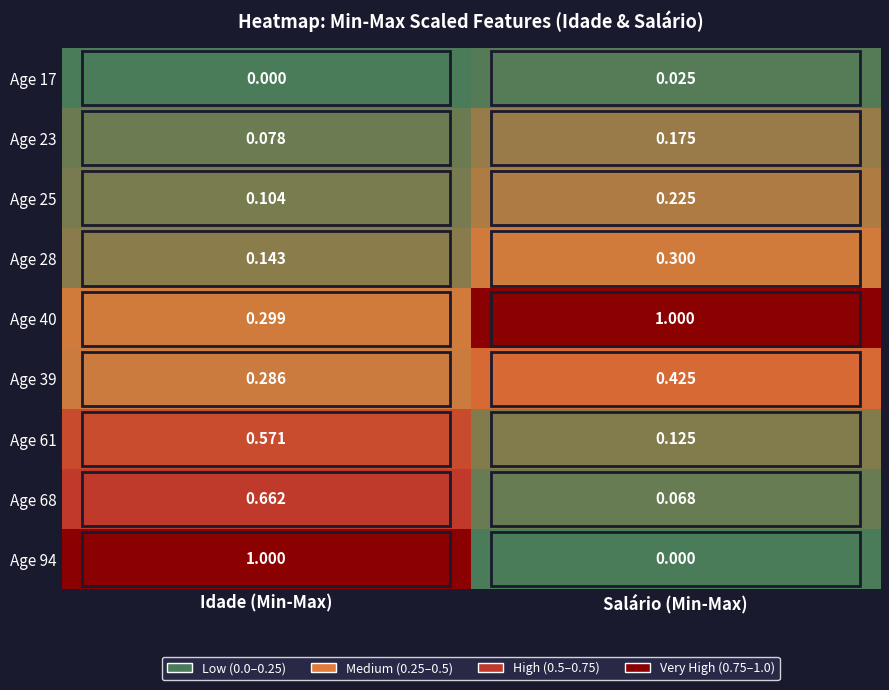

Where is Age 23 nearest to the value 0?

Idade (Min-Max)